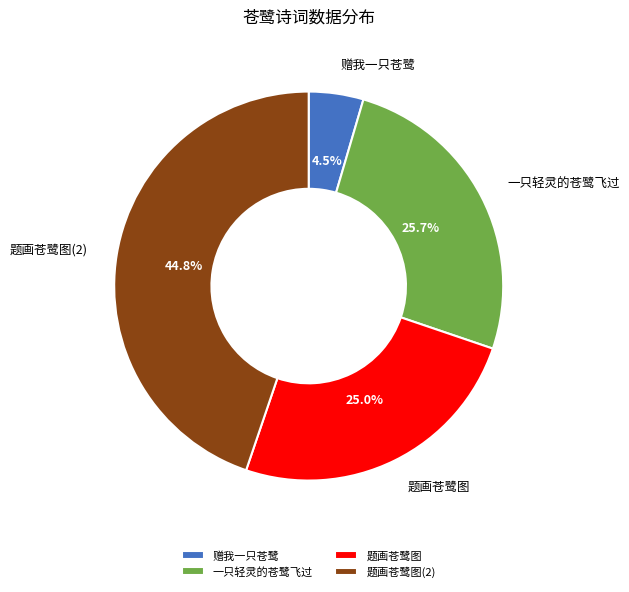

To the nearest percent, what is the difference between the largest and smallest slice percentages?

40%